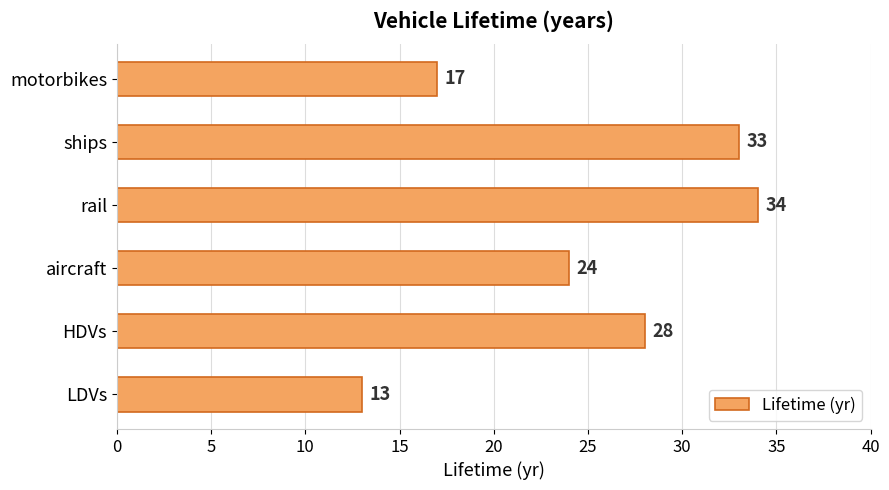

The value at motorbikes is 11. True or false?

False